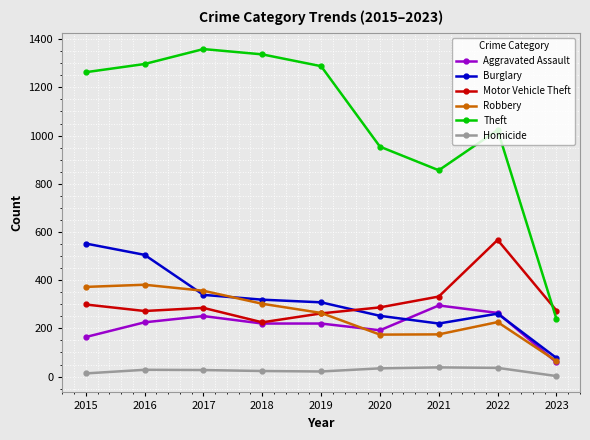

Which label corresponds to the largest value in the chart?

2017